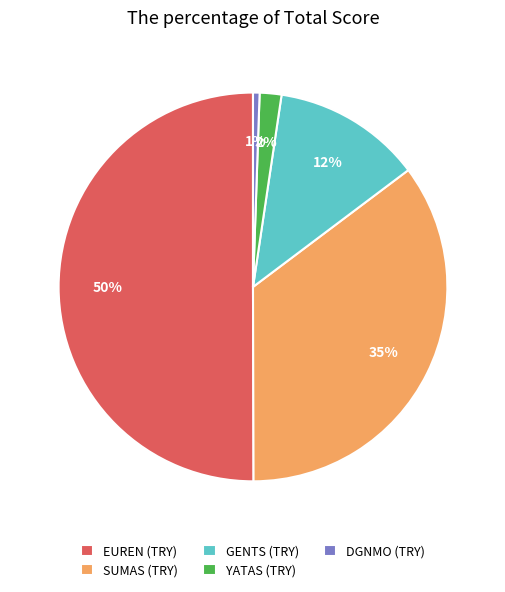

Between DGNMO (TRY) and GENTS (TRY), which is larger?

GENTS (TRY)